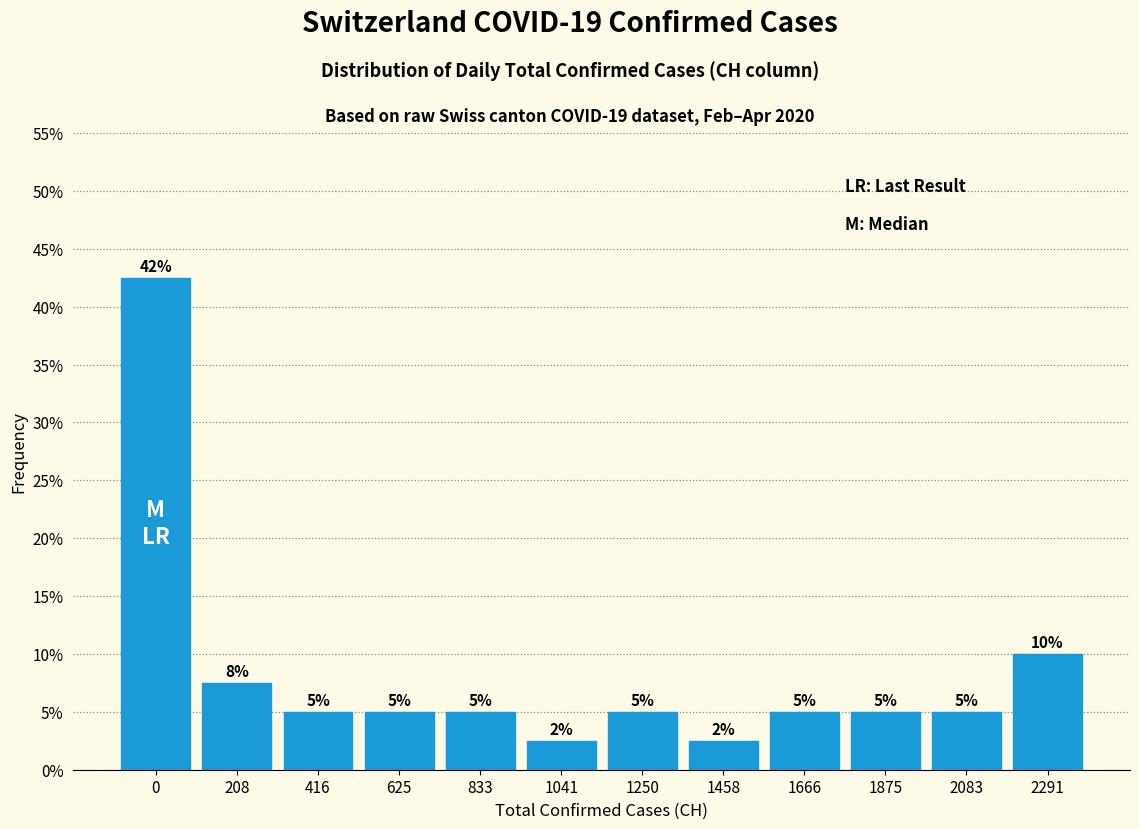

The chart shows a value of 1.9 at 208. True or false?

False